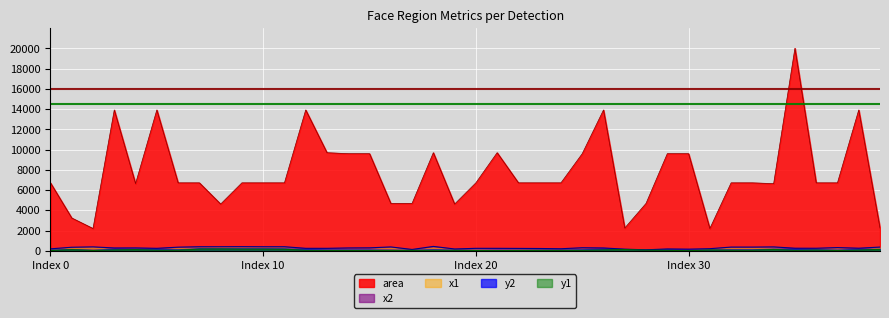

What is the sum of the y1 values at 25 and 22?

96